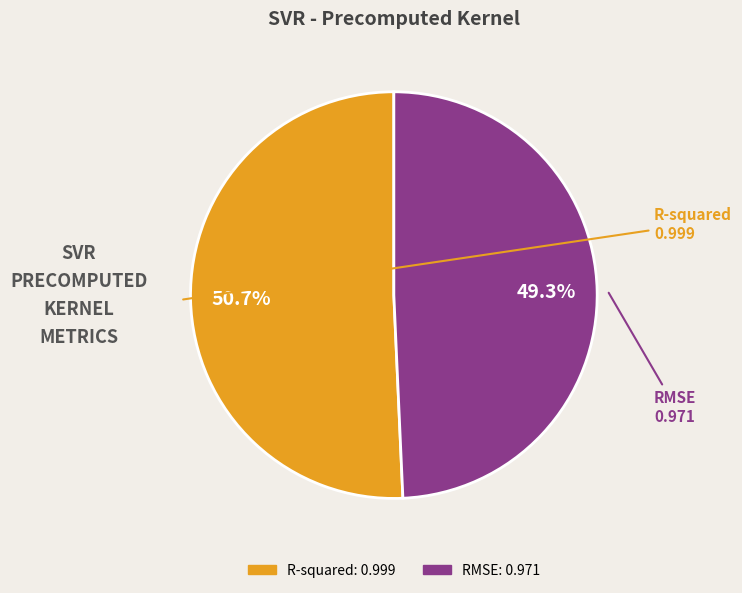

What is the smallest slice in the pie chart?

RMSE